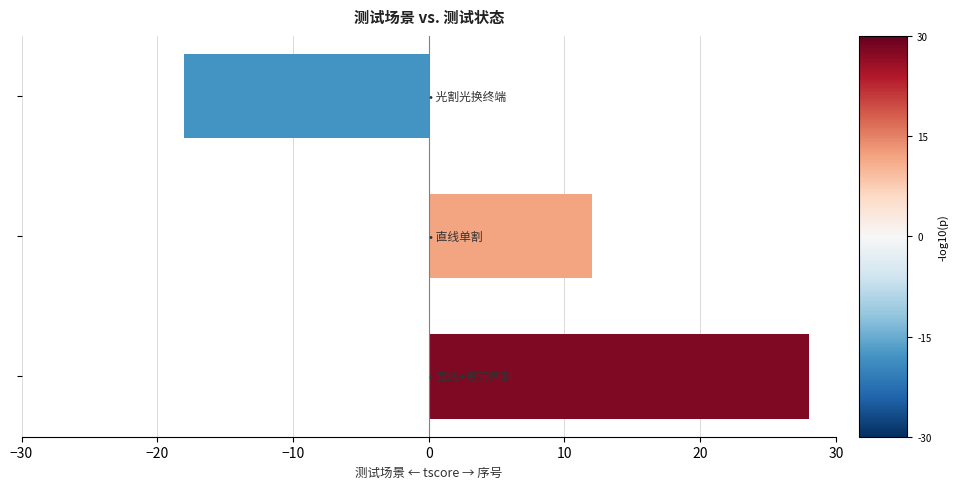

What is the difference between the maximum and second lowest values?

16